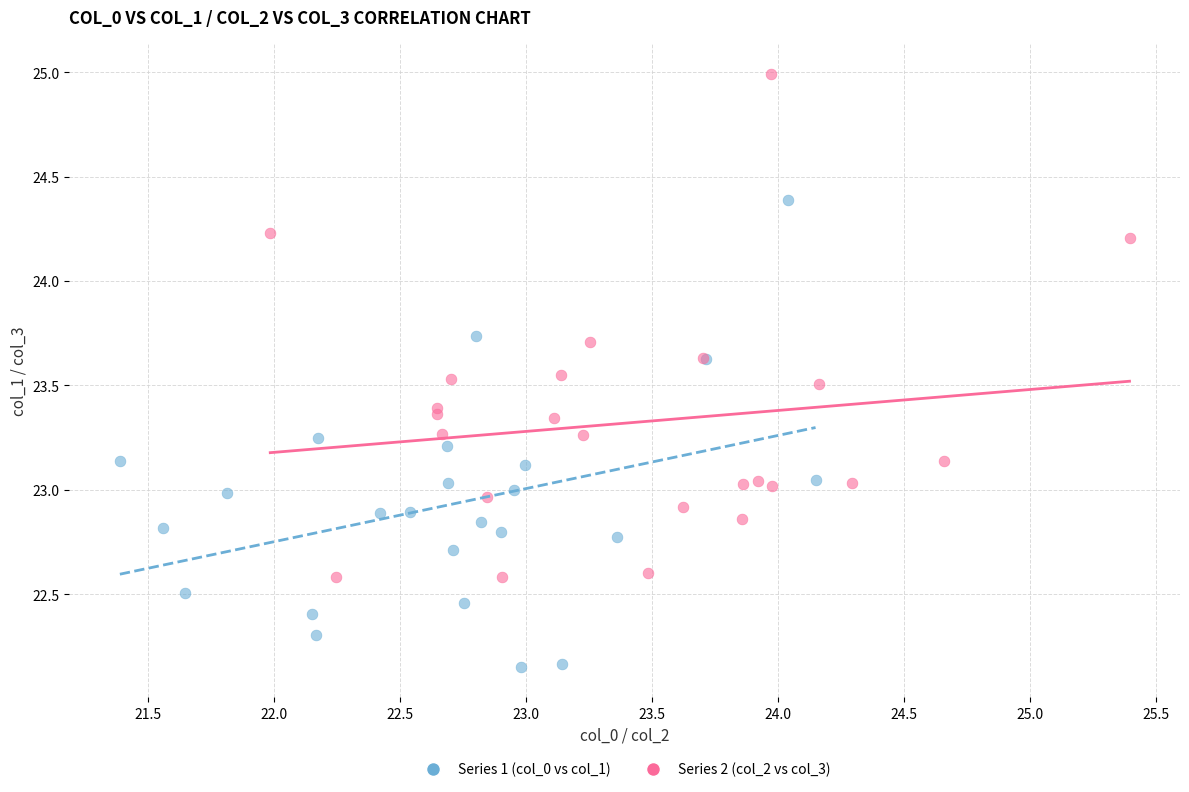

What are all the series names shown in the legend?

Series 1 (col_0 vs col_1), Series 2 (col_2 vs col_3)